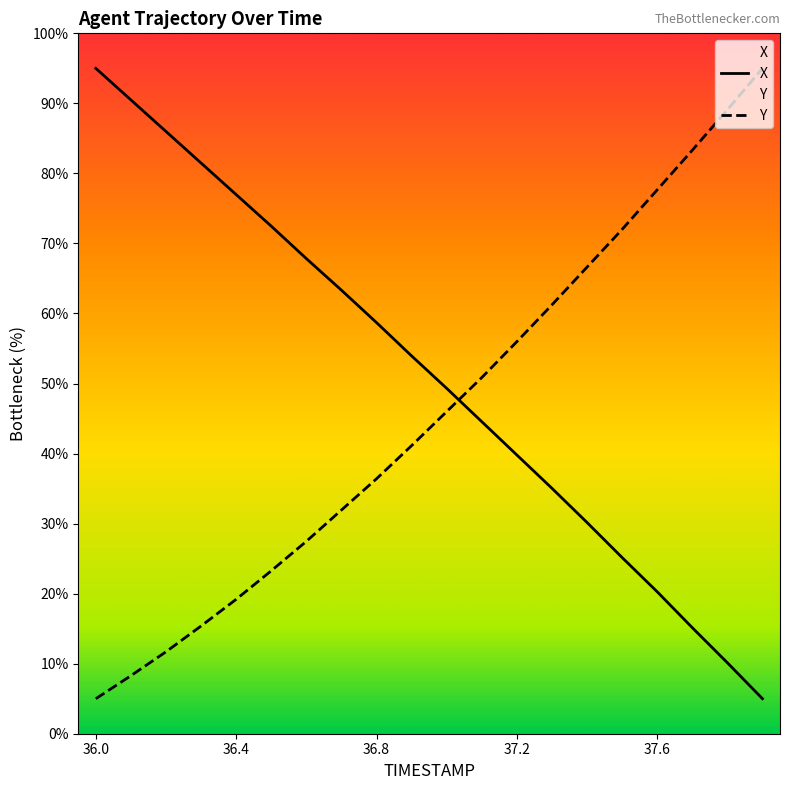

Which series changed the most between 37.1 and 37.3?

Y